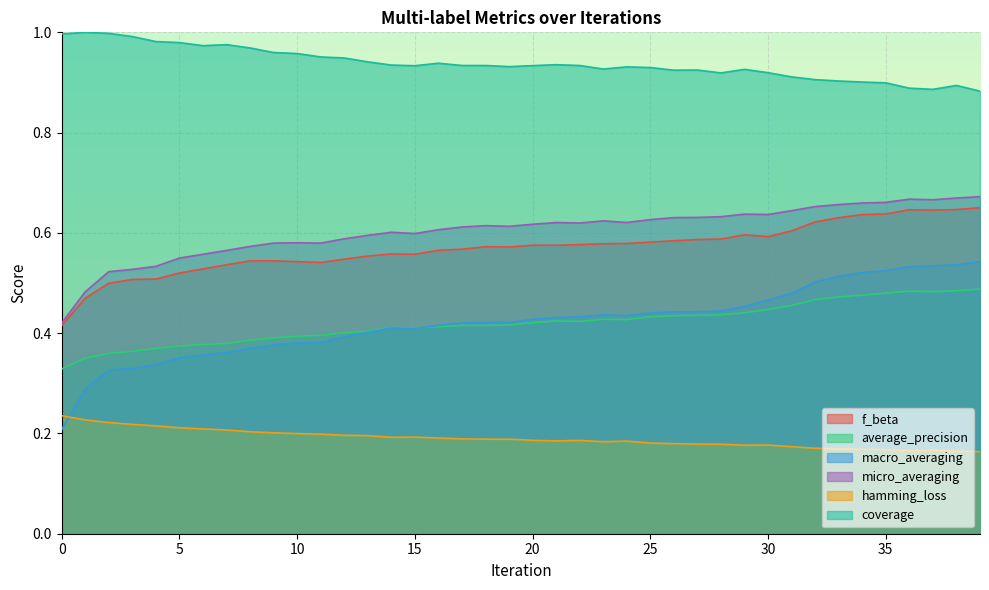

After their last crossing, which series has the higher values: average_precision or macro_averaging?

macro_averaging